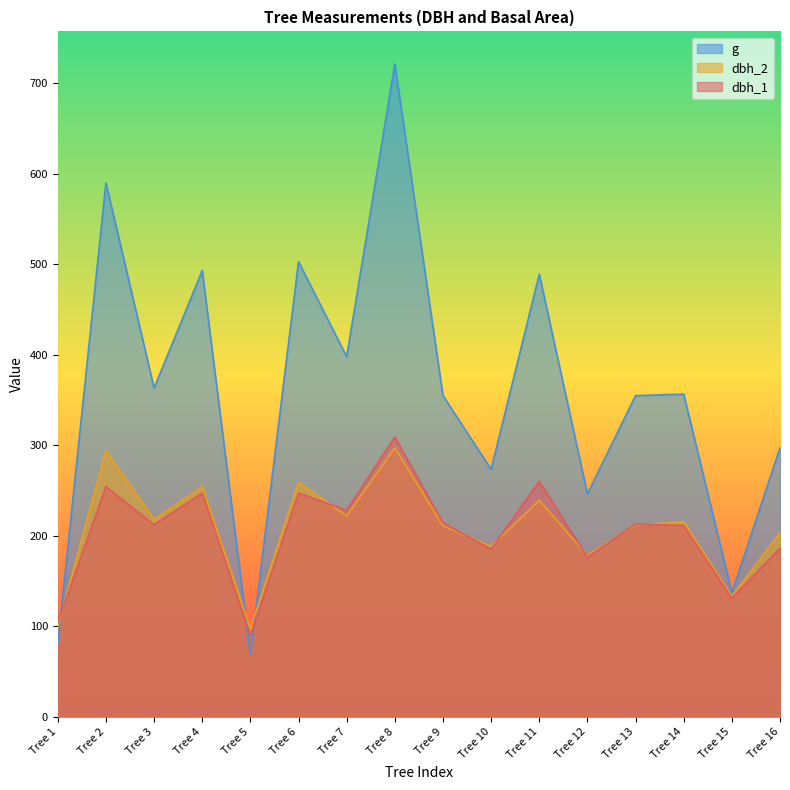

List the series in order of their peak value, highest first.

g, dbh_1, dbh_2